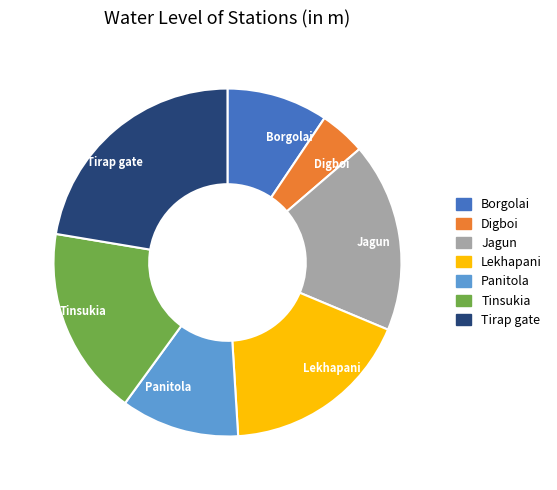

Approximately how many times larger is the value at Tinsukia compared to Lekhapani?

1.0